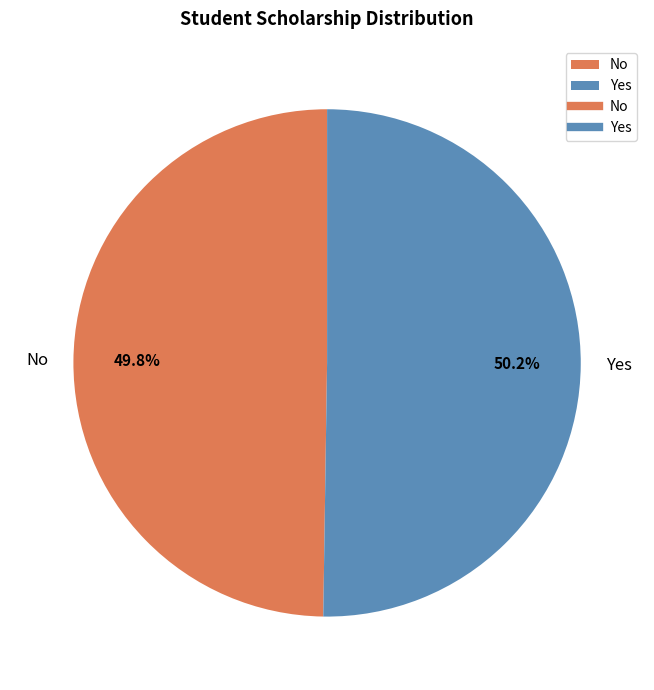

What is the total percentage of No and Yes?

100.0%